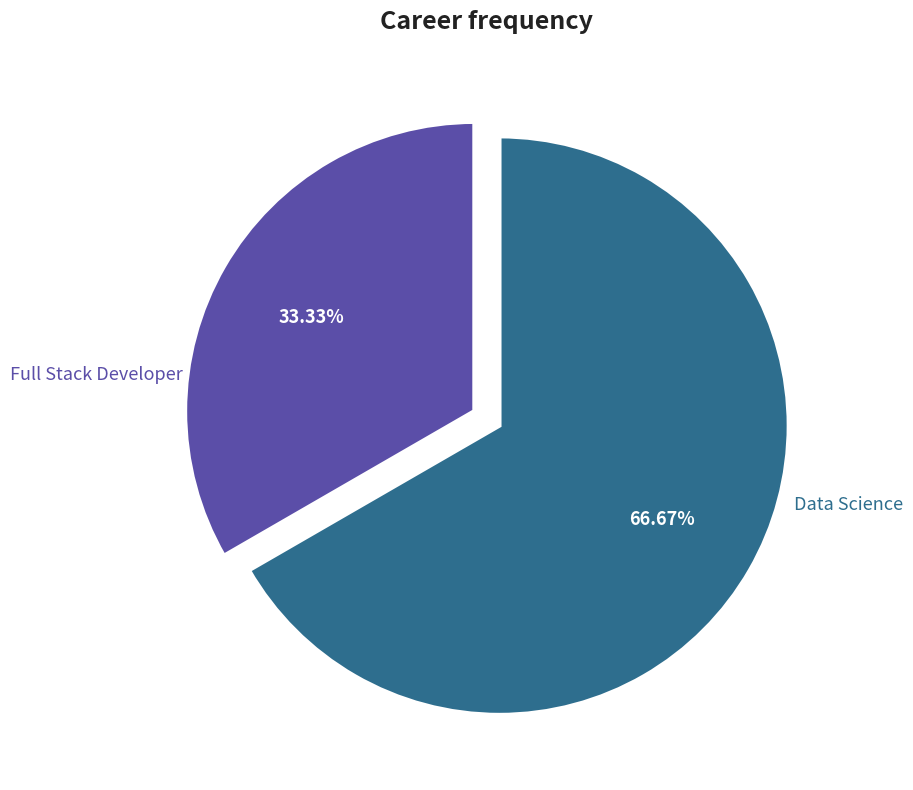

The Data Science slice represents 67% of the pie. True or false?

True